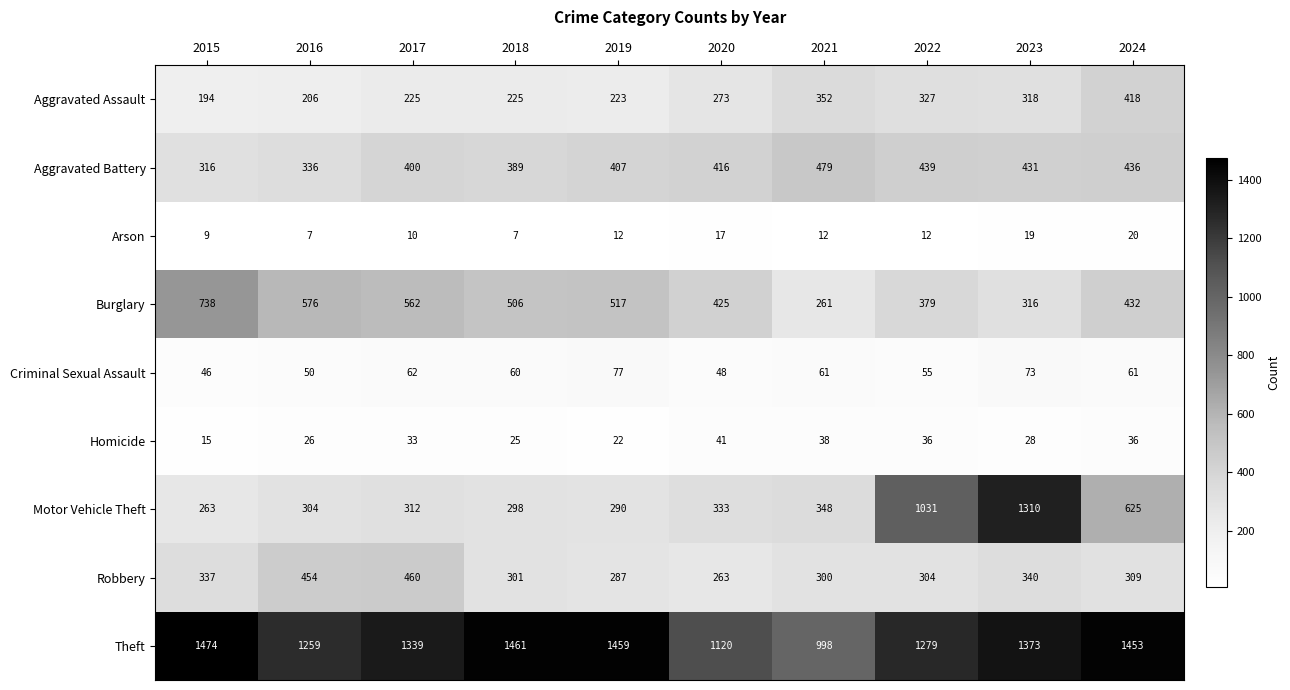

Rank the series by their maximum value, from lowest to highest.

Arson, Homicide, Criminal Sexual Assault, Aggravated Assault, Robbery, Aggravated Battery, Burglary, Motor Vehicle Theft, Theft